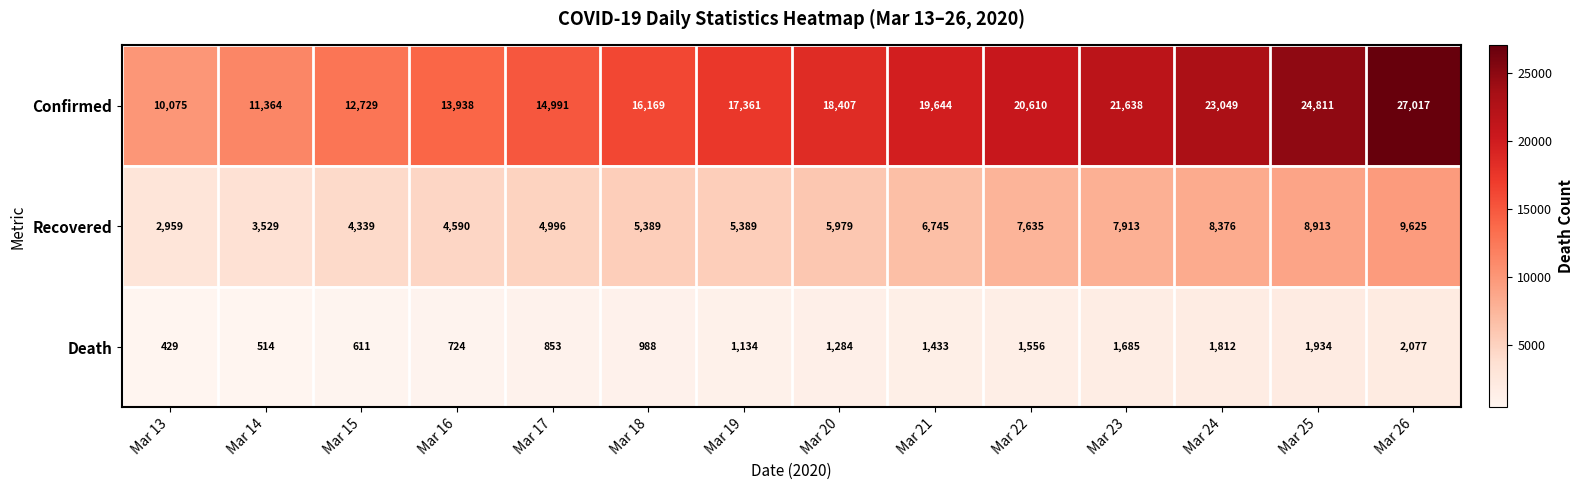

Which category has the lowest value across all series?

Mar 13